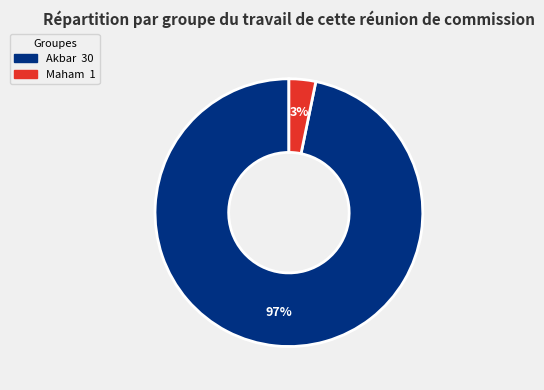

Do Akbar and Maham together represent more than half of the pie?

Yes